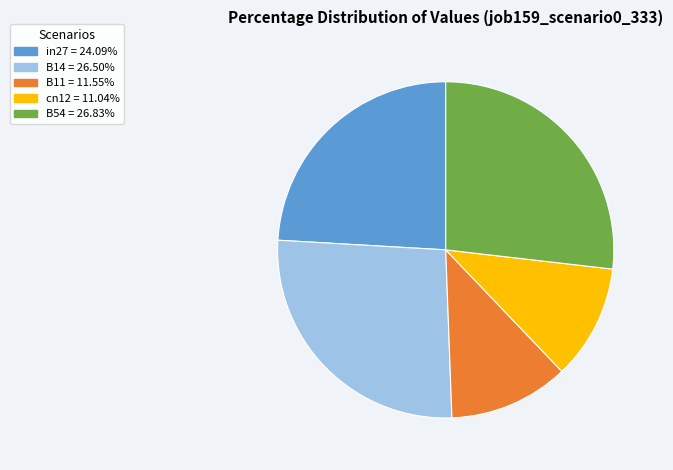

Between in27 and B11, which is larger?

in27